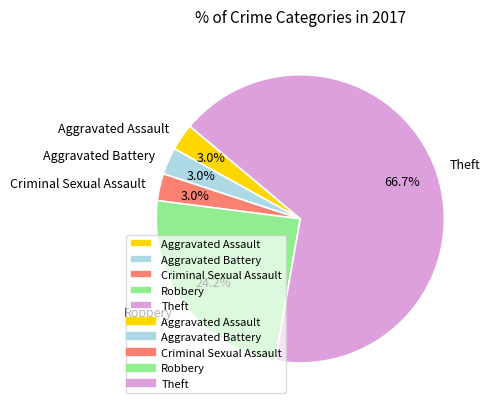

To the nearest percent, what is the difference between the largest and smallest slice percentages?

64%